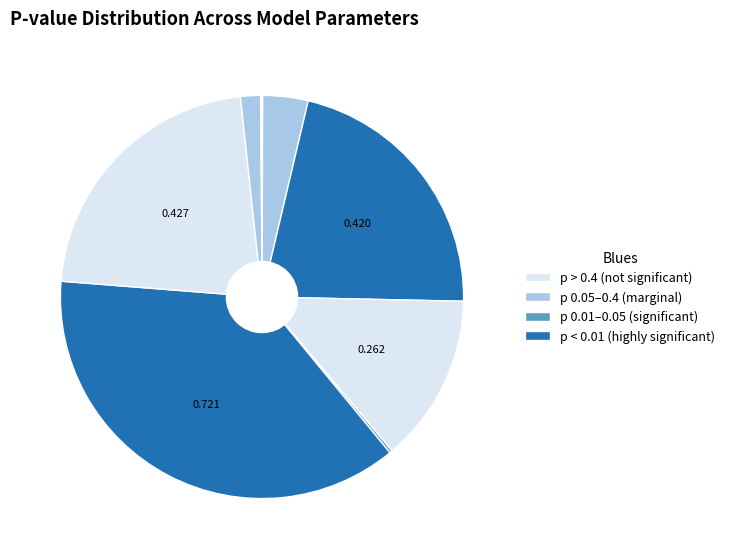

To the nearest percent, what is the difference between the largest and smallest slice percentages?

37%